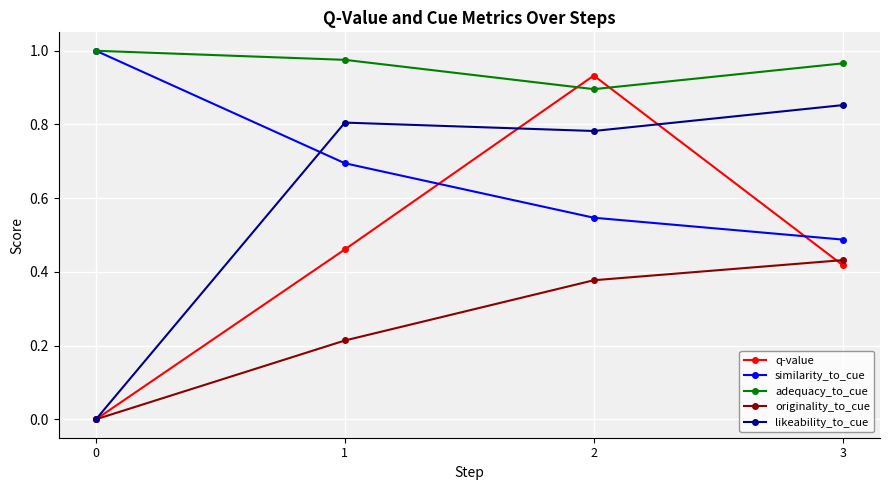

True or false: originality_to_cue and adequacy_to_cue cross at least once.

False